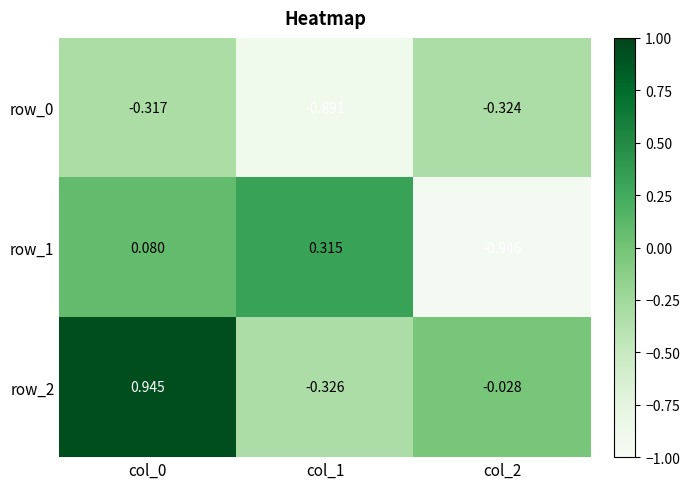

Rank the categories by row_2 value from highest to lowest.

col_0, col_2, col_1